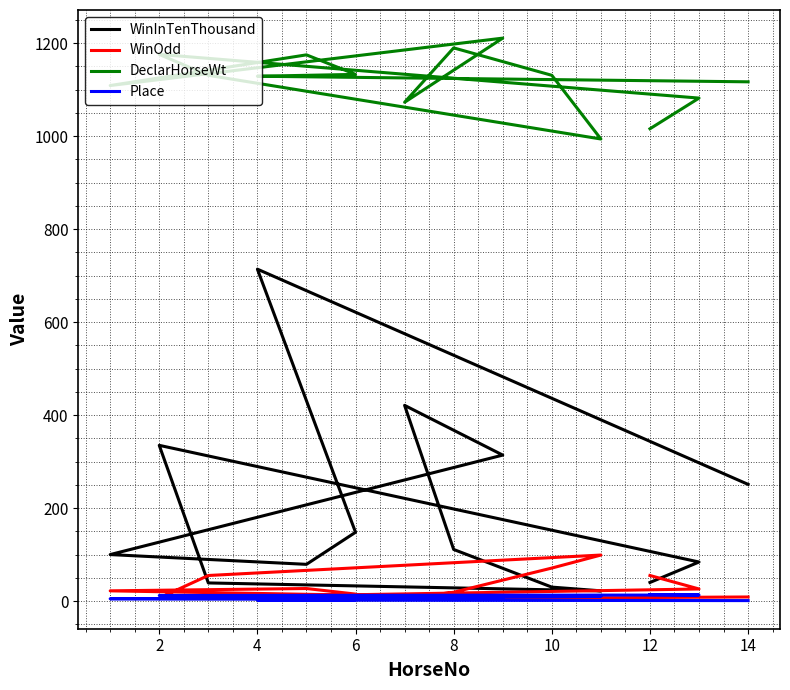

What is the value of the WinOdd point at the 8th from the left?

19.0